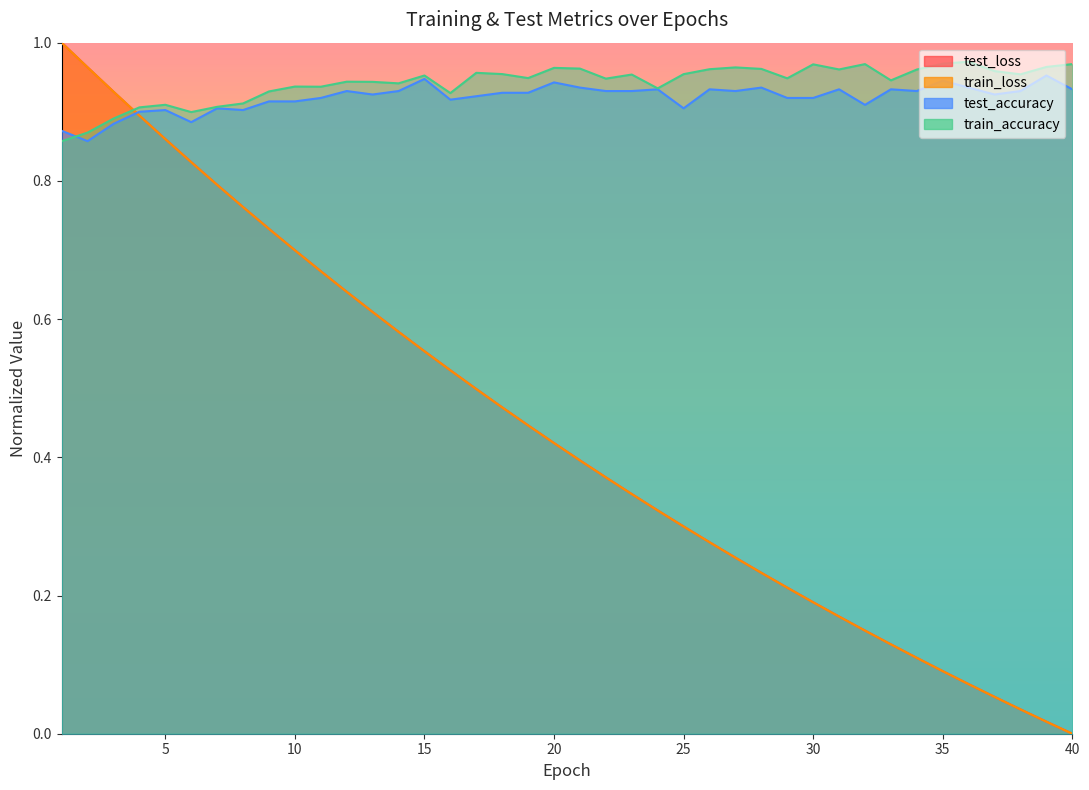

Reading right to left, list all the values displayed in this chart.

test_loss: 40=0.0	39=0.0	38=0.0	37=0.1	36=0.1	35=0.1	34=0.1	33=0.1	32=0.1	31=0.2	30=0.2	29=0.2	28=0.2	27=0.3	26=0.3	25=0.3	24=0.3	23=0.3	22=0.4	21=0.4	20=0.4	19=0.4	18=0.5	17=0.5	16=0.5	15=0.6	14=0.6	13=0.6	12=0.6	11=0.7	10=0.7	9=0.7	8=0.8	7=0.8	6=0.8	5=0.9	4=0.9	3=0.9	2=1.0	1=1.0
train_loss: 40=0.0	39=0.0	38=0.0	37=0.1	36=0.1	35=0.1	34=0.1	33=0.1	32=0.1	31=0.2	30=0.2	29=0.2	28=0.2	27=0.3	26=0.3	25=0.3	24=0.3	23=0.3	22=0.4	21=0.4	20=0.4	19=0.4	18=0.5	17=0.5	16=0.5	15=0.6	14=0.6	13=0.6	12=0.6	11=0.7	10=0.7	9=0.7	8=0.8	7=0.8	6=0.8	5=0.9	4=0.9	3=0.9	2=1.0	1=1.0
test_accuracy: 40=0.9	39=1.0	38=0.9	37=0.9	36=0.9	35=0.9	34=0.9	33=0.9	32=0.9	31=0.9	30=0.9	29=0.9	28=0.9	27=0.9	26=0.9	25=0.9	24=0.9	23=0.9	22=0.9	21=0.9	20=0.9	19=0.9	18=0.9	17=0.9	16=0.9	15=0.9	14=0.9	13=0.9	12=0.9	11=0.9	10=0.9	9=0.9	8=0.9	7=0.9	6=0.9	5=0.9	4=0.9	3=0.9	2=0.9	1=0.9
train_accuracy: 40=1.0	39=1.0	38=1.0	37=1.0	36=1.0	35=1.0	34=1.0	33=0.9	32=1.0	31=1.0	30=1.0	29=0.9	28=1.0	27=1.0	26=1.0	25=1.0	24=0.9	23=1.0	22=0.9	21=1.0	20=1.0	19=0.9	18=1.0	17=1.0	16=0.9	15=1.0	14=0.9	13=0.9	12=0.9	11=0.9	10=0.9	9=0.9	8=0.9	7=0.9	6=0.9	5=0.9	4=0.9	3=0.9	2=0.9	1=0.9